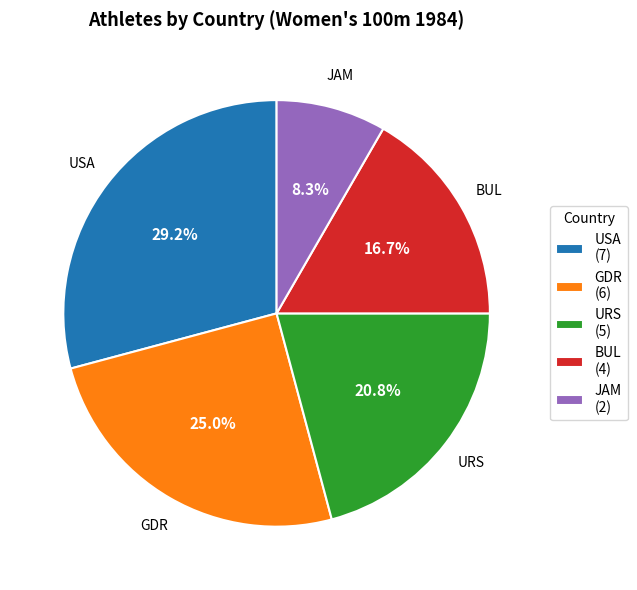

What percentage is the URS slice, to the nearest percent?

21%